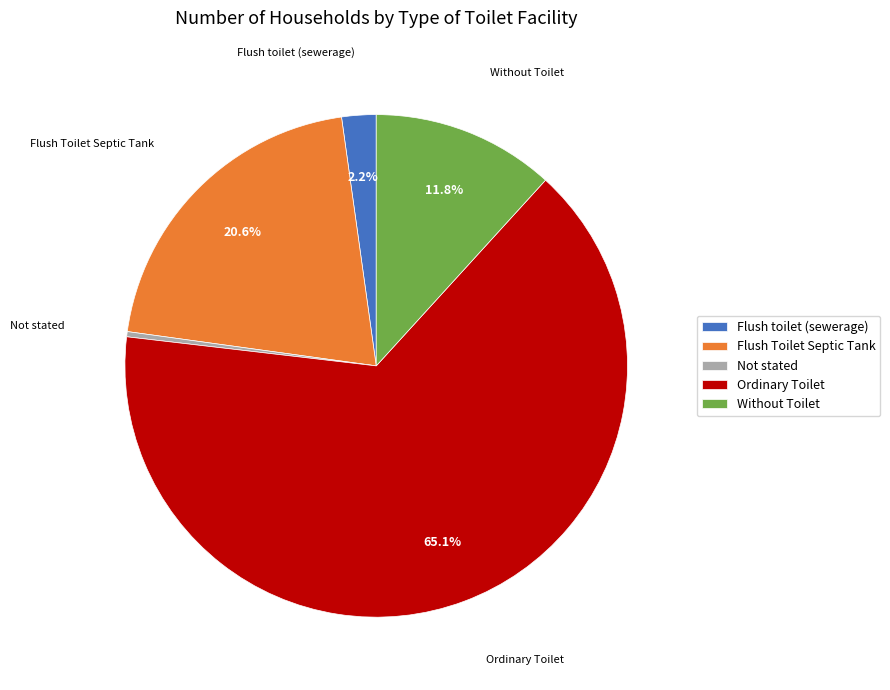

Rank the categories by value from highest to lowest.

Ordinary Toilet, Flush Toilet Septic Tank, Without Toilet, Flush toilet (sewerage), Not stated